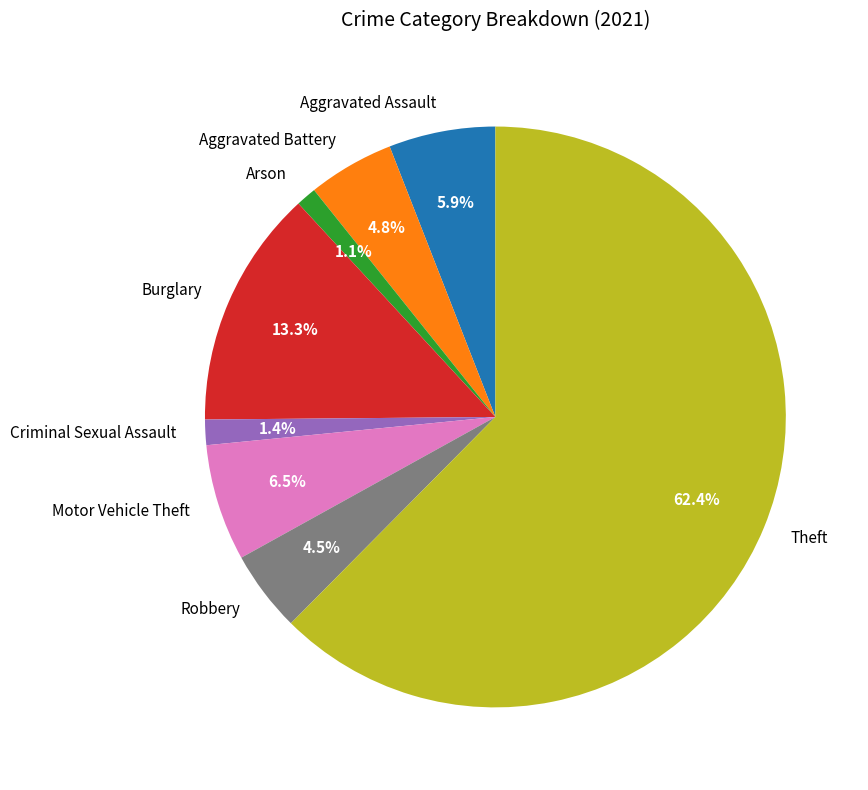

What percentage do Robbery and Criminal Sexual Assault together represent?

5.9%